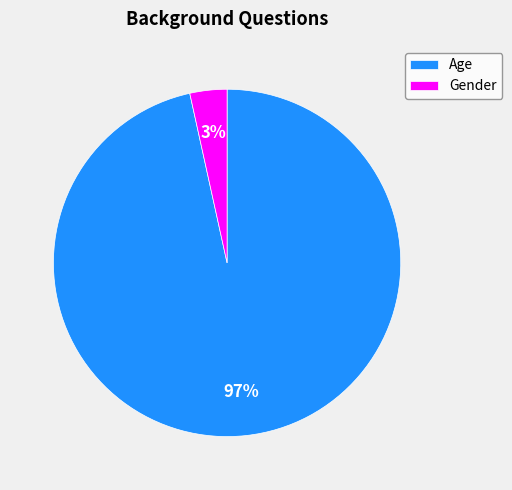

The Gender slice represents 15% of the pie. True or false?

False